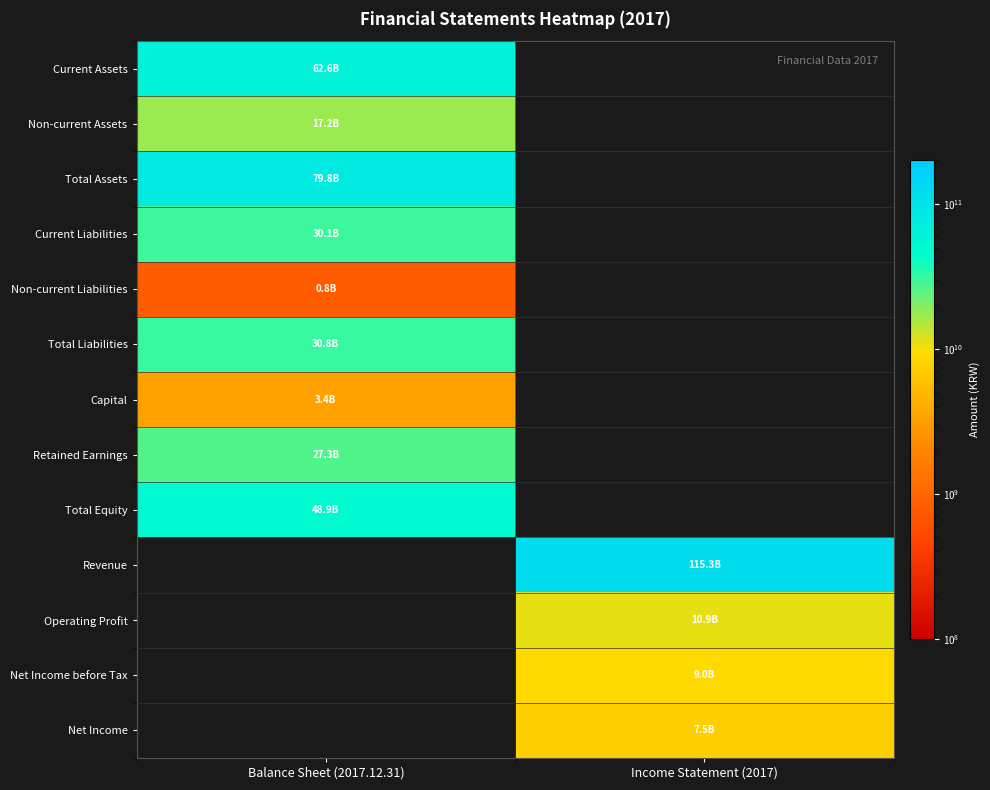

List the labels in order of Retained Earnings value, smallest first.

Balance Sheet (2017.12.31), Income Statement (2017)